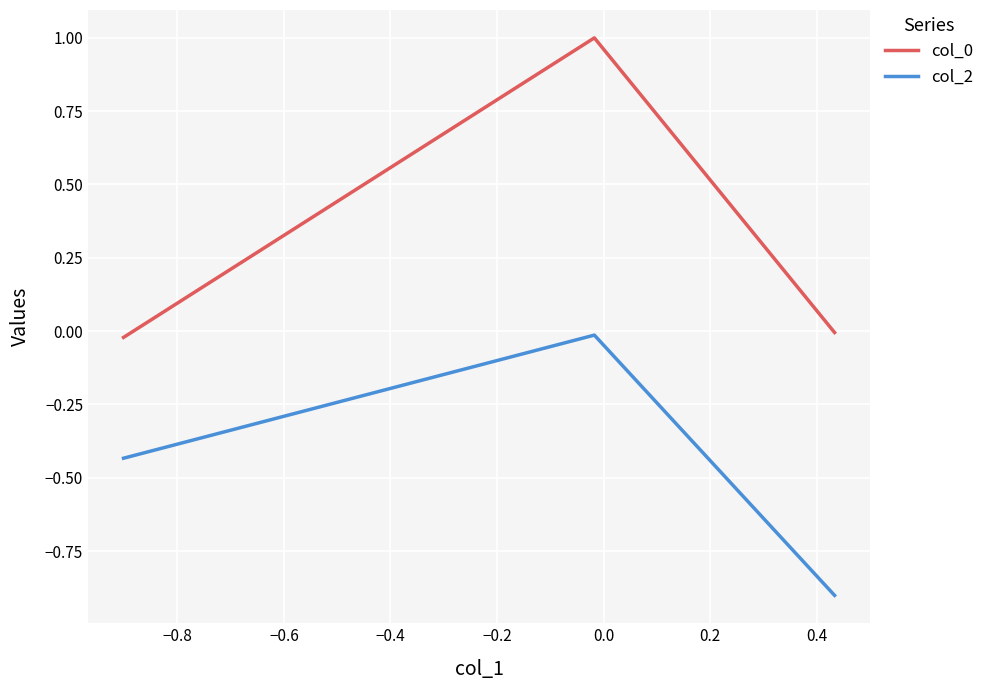

What is the difference between the maximum and minimum values in the col_2 series?

0.9